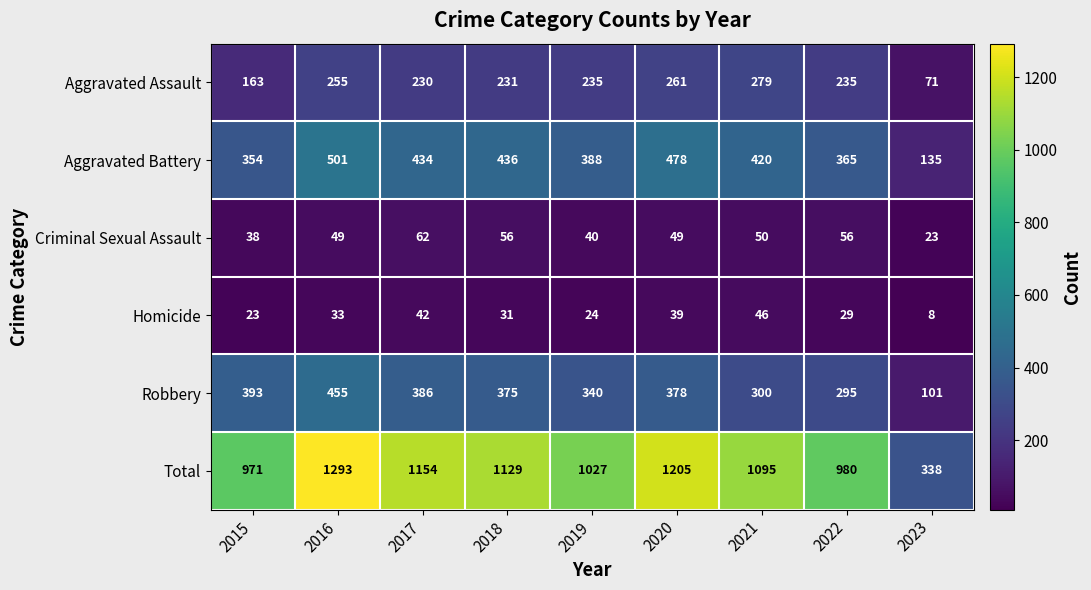

Rank the series by their maximum value, from highest to lowest.

Total, Aggravated Battery, Robbery, Aggravated Assault, Criminal Sexual Assault, Homicide